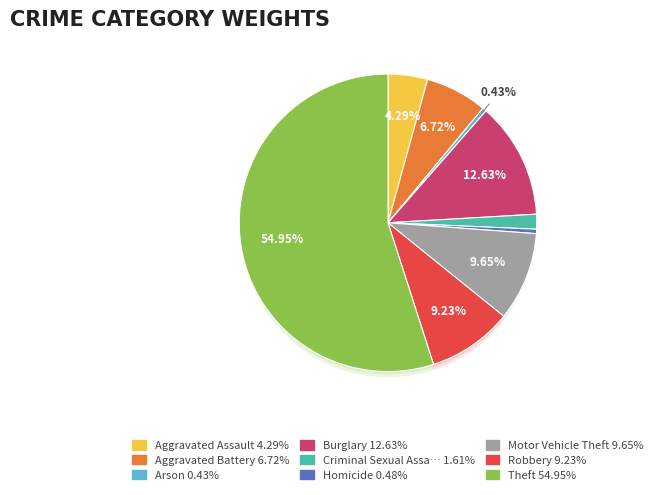

Which category has the biggest portion of the pie?

Theft